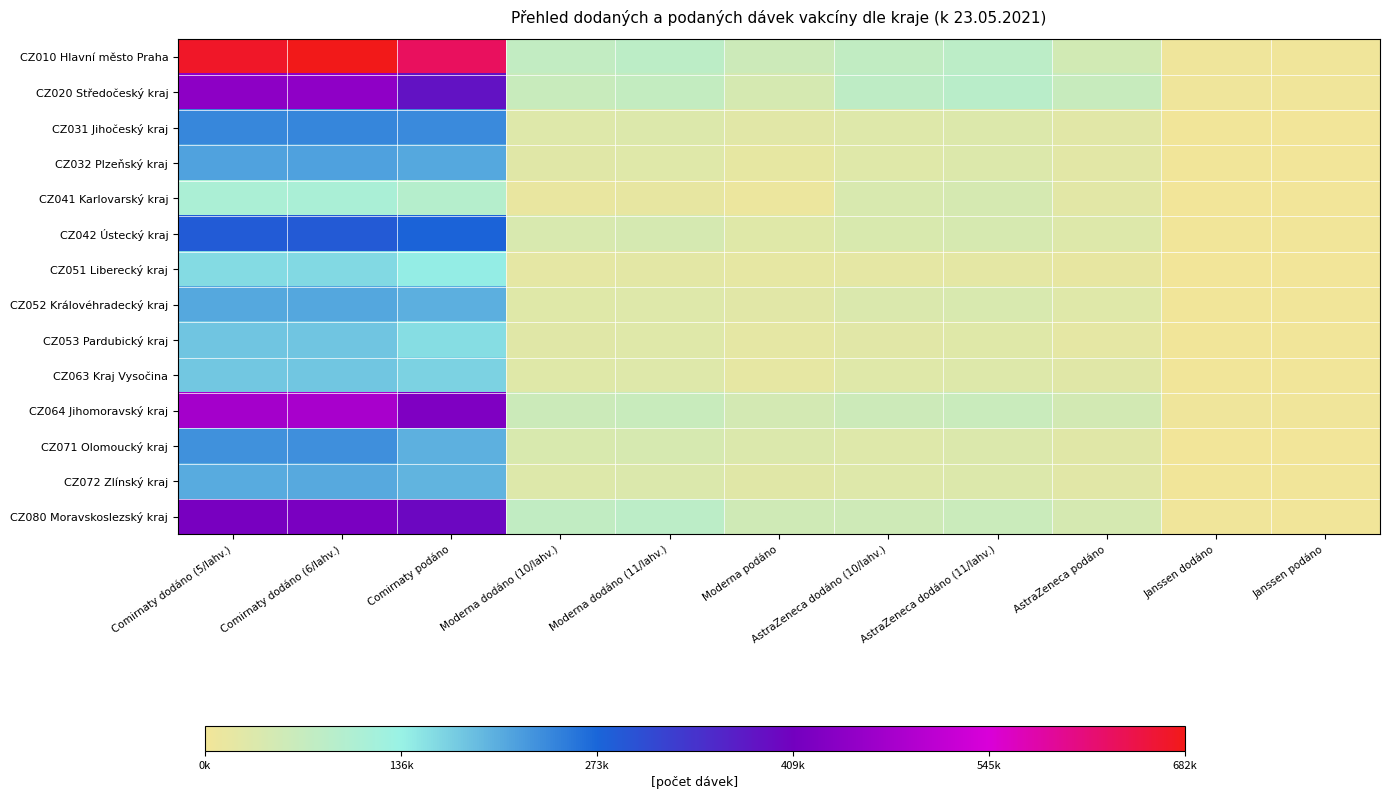

What is the total value across all series at AstraZeneca podáno?

469427